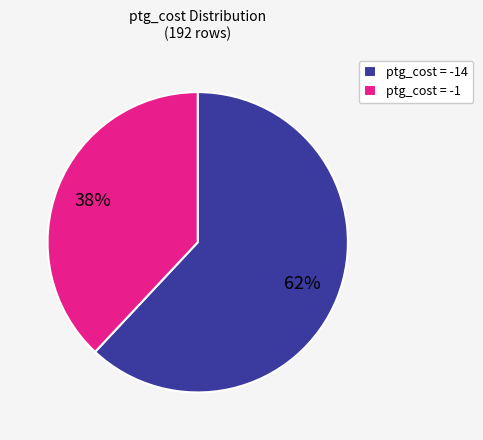

To the nearest percent, what percentage of the pie is ptg_cost = -14?

62%